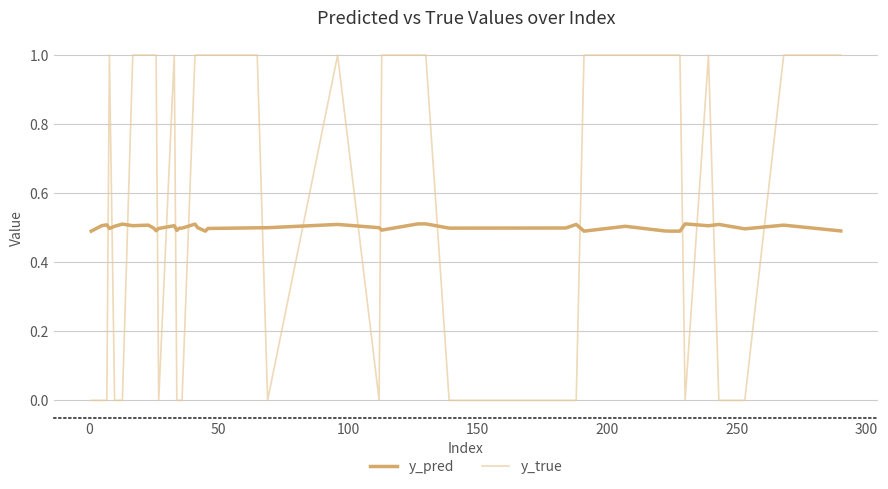

After their last crossing, which series has the higher values: y_true or y_pred?

y_true